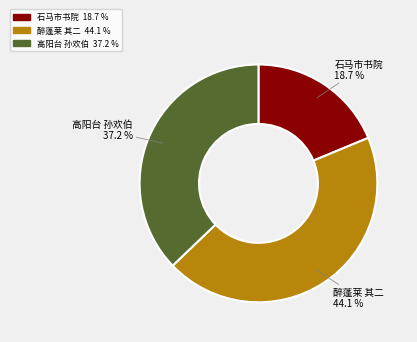

What percentage is NOT represented by 醉蓬莱 其二?

55.9%